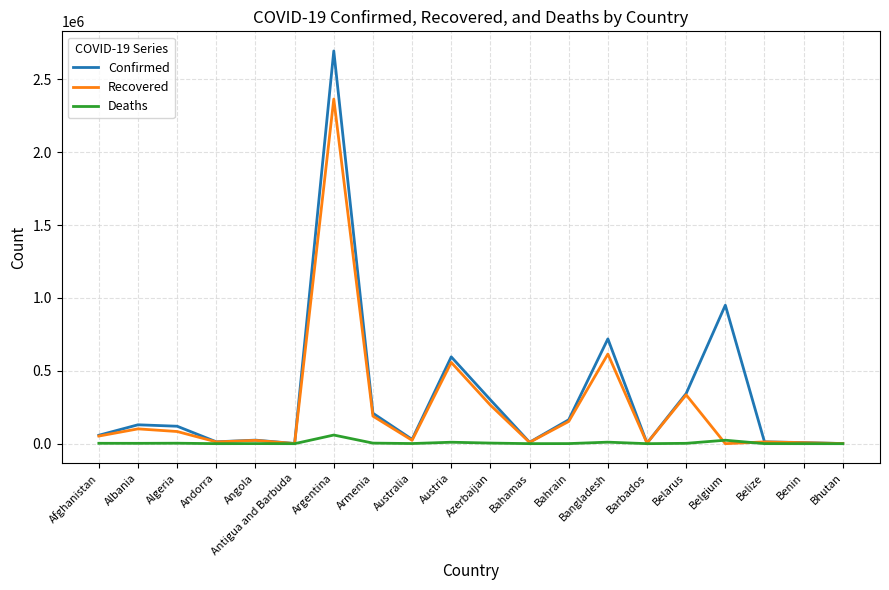

Does the chart have visible grid lines?

Yes